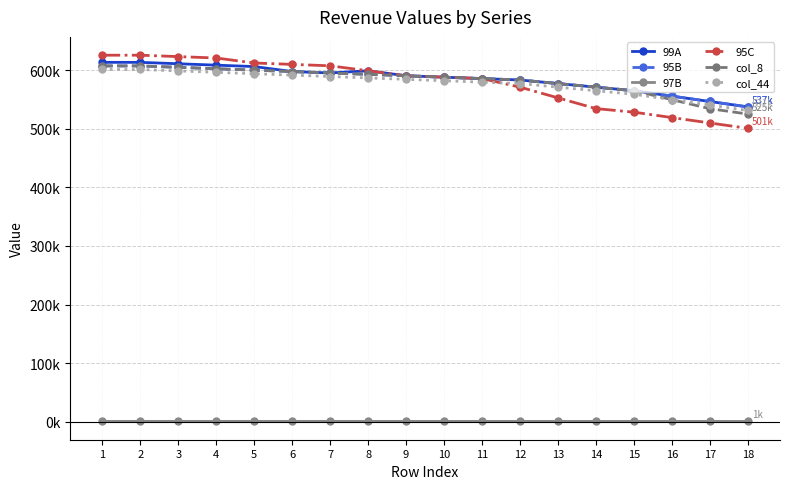

Reading left to right, list all the values displayed in this chart.

99A: 1=613200	2=613200	3=610800	4=608400	5=606000	6=597500	7=595100	8=598800	9=590300	10=587900	11=585500	12=583100	13=577000	14=570900	15=564800	16=555600	17=546400	18=537200
95B: 1=607100	2=607100	3=604700	4=602300	5=599900	6=597500	7=595100	8=592700	9=590300	10=587900	11=585500	12=583100	13=577000	14=570900	15=564800	16=555600	17=546400	18=537200
97B: 1=602	2=602	3=601	4=601	5=606	6=603	7=601	8=598	9=596	10=594	11=591	12=589	13=583	14=577	15=570	16=561	17=552	18=543
95C: 1=625400	2=625400	3=623000	4=620600	5=612100	6=609700	7=607300	8=598800	9=590300	10=587900	11=585500	12=570900	13=552600	14=534300	15=528200	16=519000	17=509800	18=500600
col_8: 1=607100	2=607100	3=604700	4=602300	5=599900	6=597500	7=595100	8=592700	9=590300	10=587900	11=585500	12=583100	13=577000	14=570900	15=564800	16=549500	17=534200	18=525000
col_44: 1=601000	2=601000	3=598600	4=596200	5=593800	6=591400	7=589000	8=586600	9=584200	10=581800	11=579400	12=577000	13=570900	14=564800	15=558700	16=549500	17=540300	18=531100